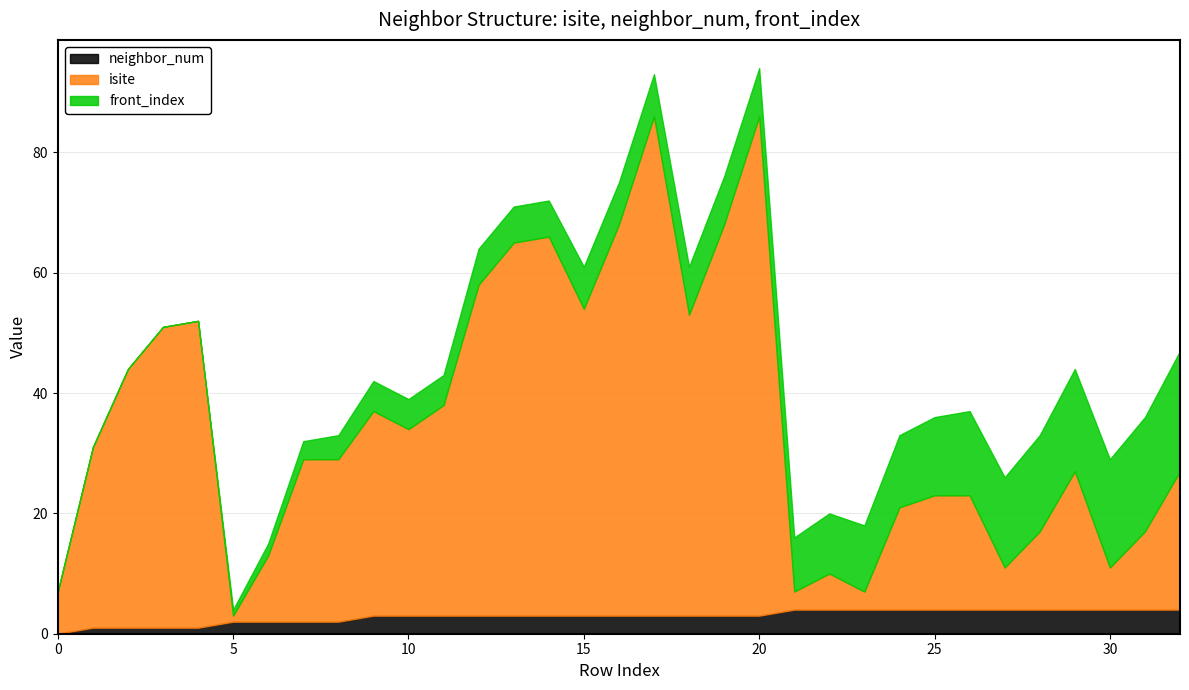

Which series has the widest spread of values?

isite